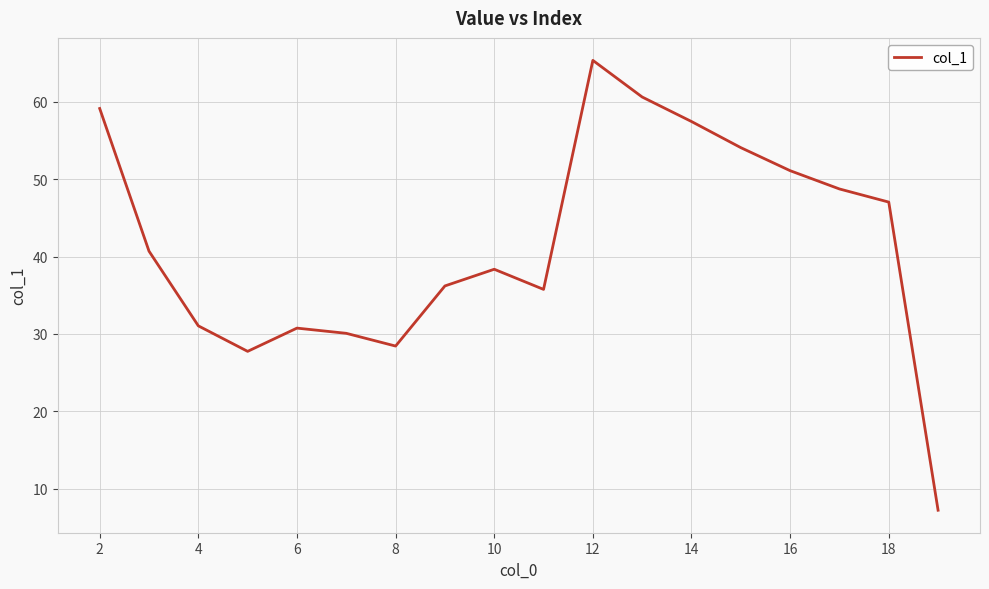

What is the smallest value displayed?

7.2